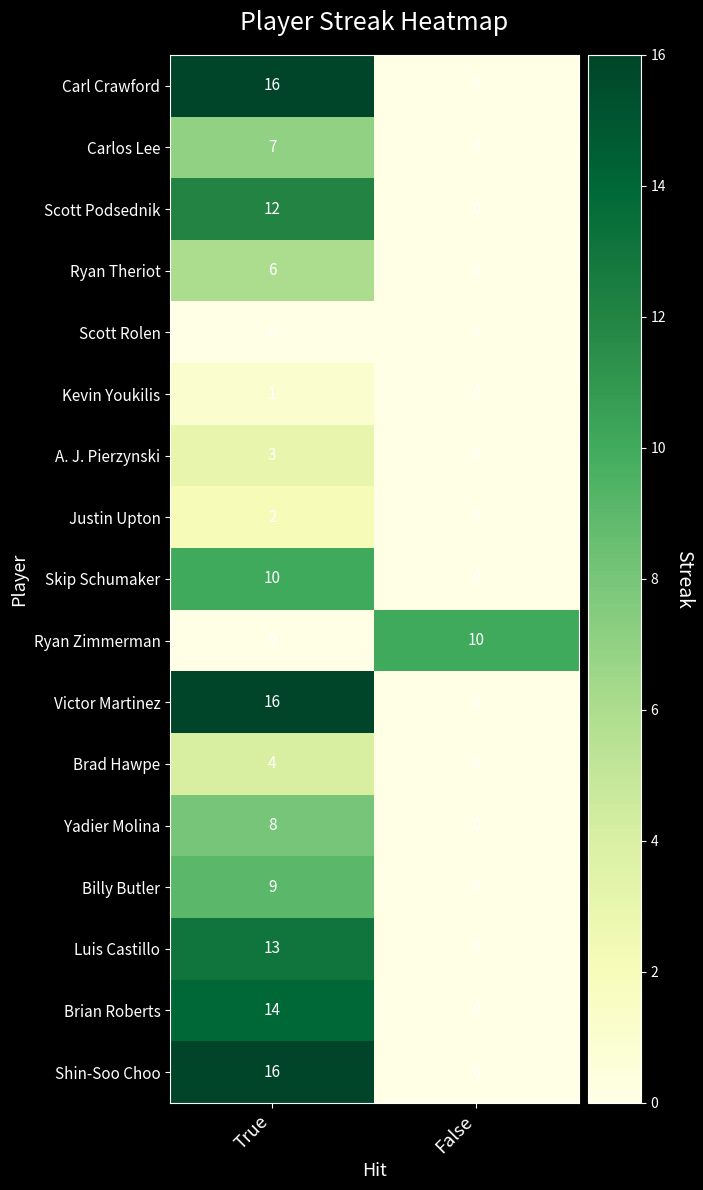

What is the difference between the maximum and minimum values in the Brad Hawpe series?

4